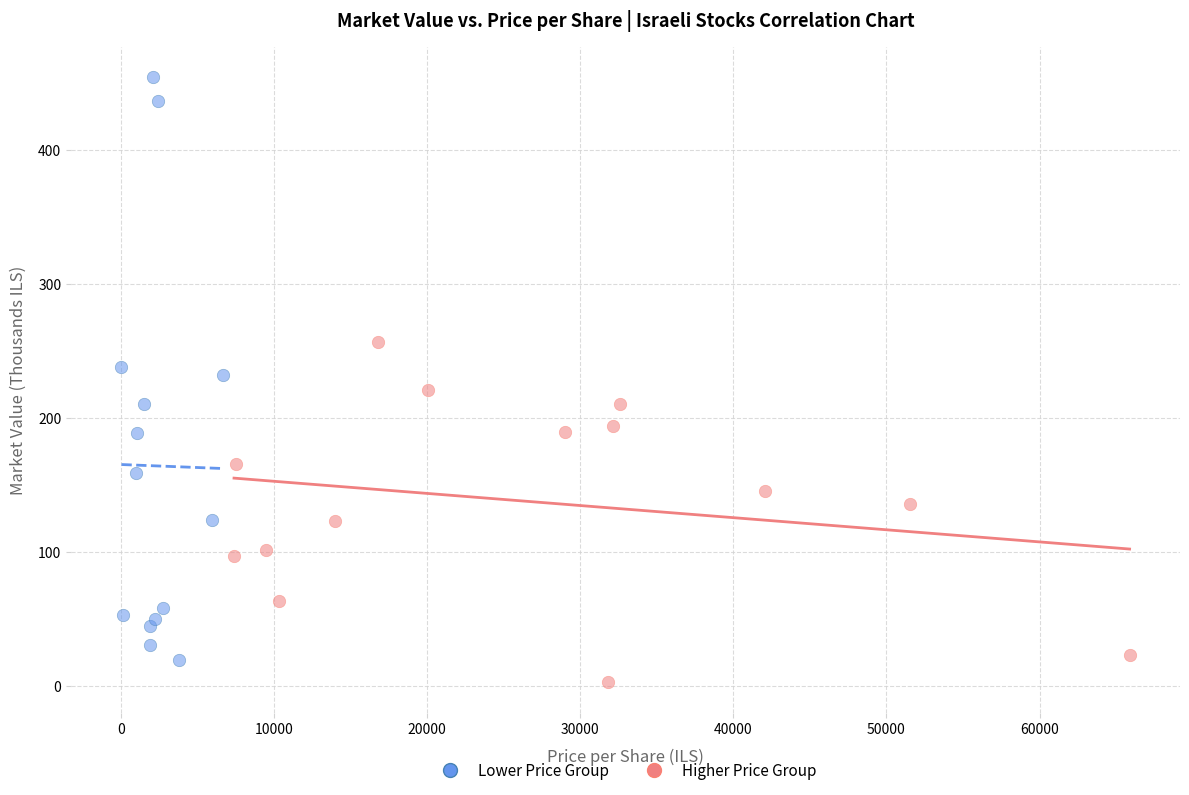

What are all the series names shown in the legend?

Lower Price Group, Higher Price Group